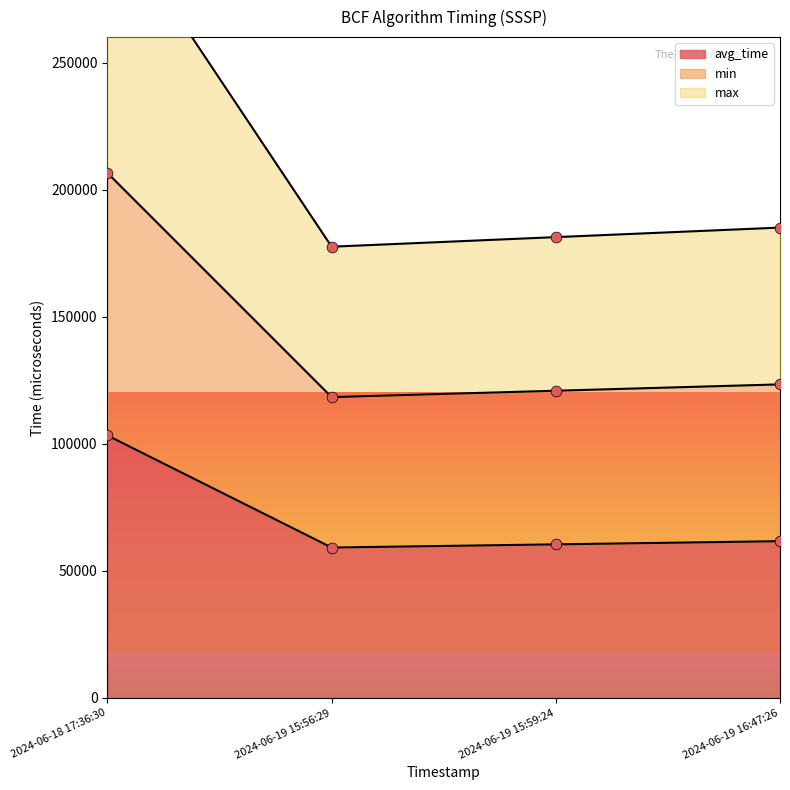

What are all the series names shown in the legend?

avg_time, min, max